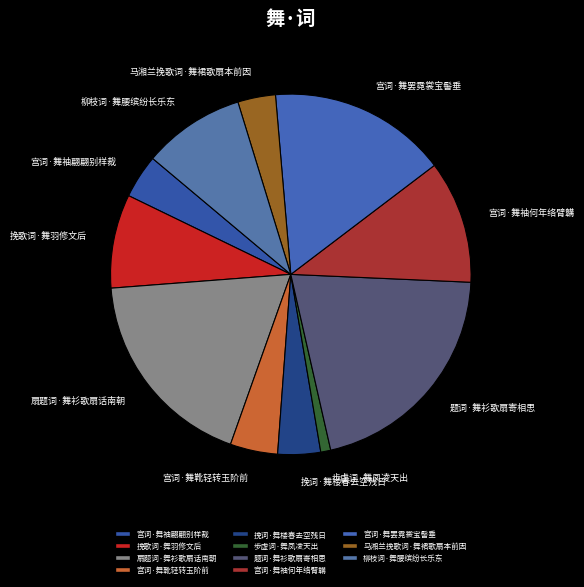

Does any single category account for the majority?

No